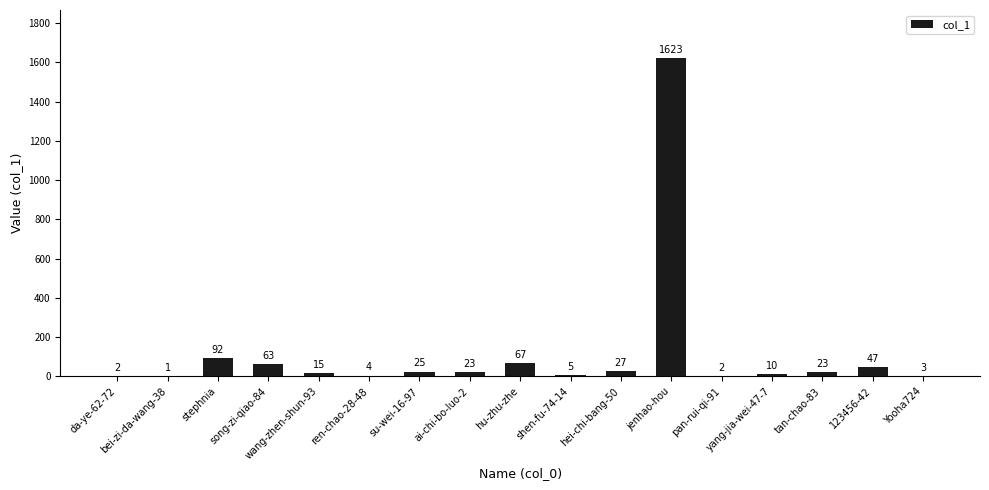

Reading left to right, list all the values displayed in this chart.

da-ye-62-72=2	bei-zi-da-wang-38=1	stephnia=92	song-zi-qiao-84=63	wang-zhen-shun-93=15	ren-chao-28-48=4	su-wei-16-97=25	ai-chi-bo-luo-2=23	hu-zhu-zhe=67	shen-fu-74-14=5	hei-chi-bang-50=27	jenhao-hou=1623	pan-rui-qi-91=2	yang-jia-wei-47-7=10	tan-chao-83=23	123456-42=47	Yooha724=3